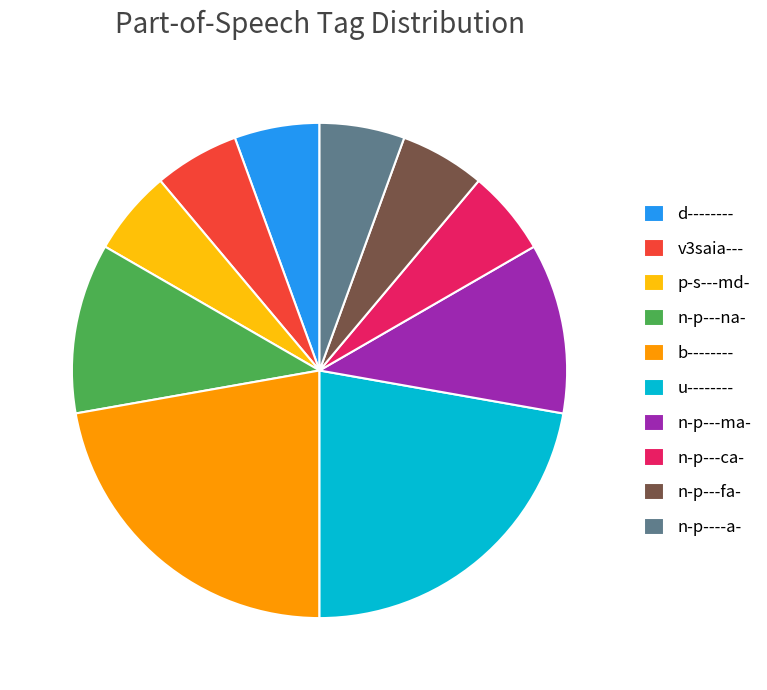

The n-p---ma- slice represents 11% of the pie. True or false?

True